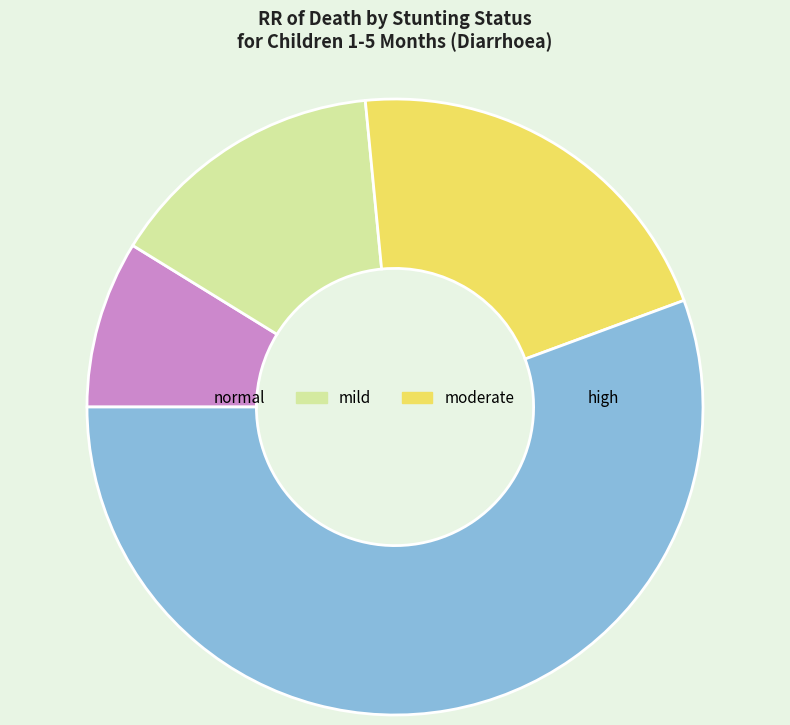

Is it true that mild is 15% of the pie?

True